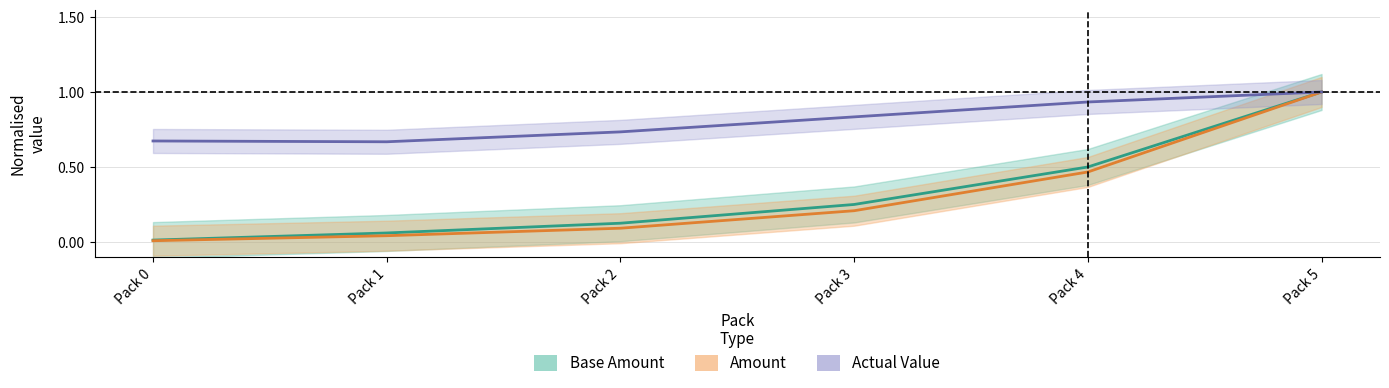

Which series has the largest total across all categories?

actual_value